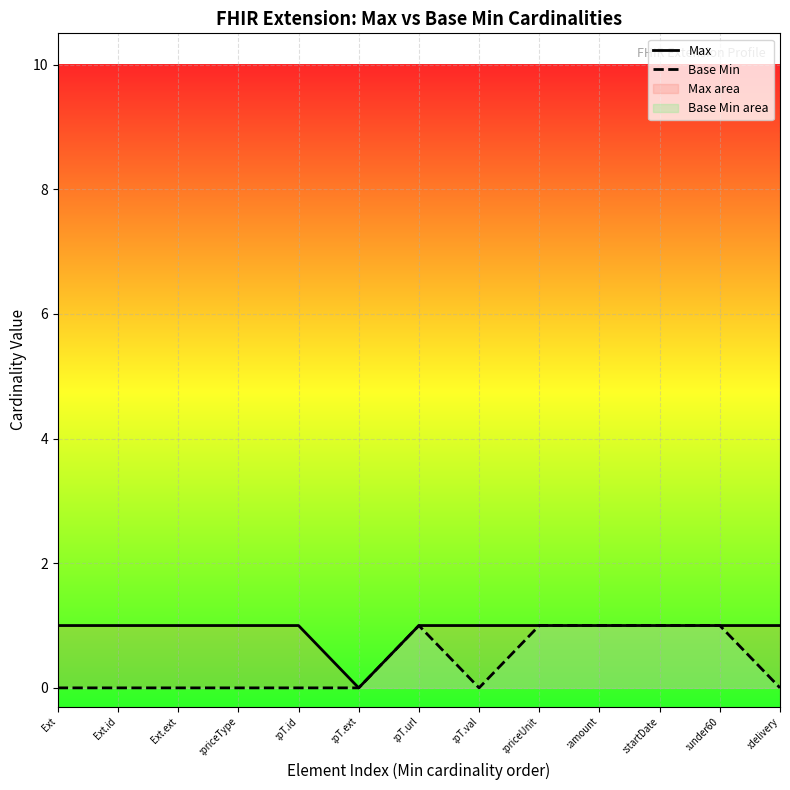

Which category has the lowest value across all series?

:pT.ext